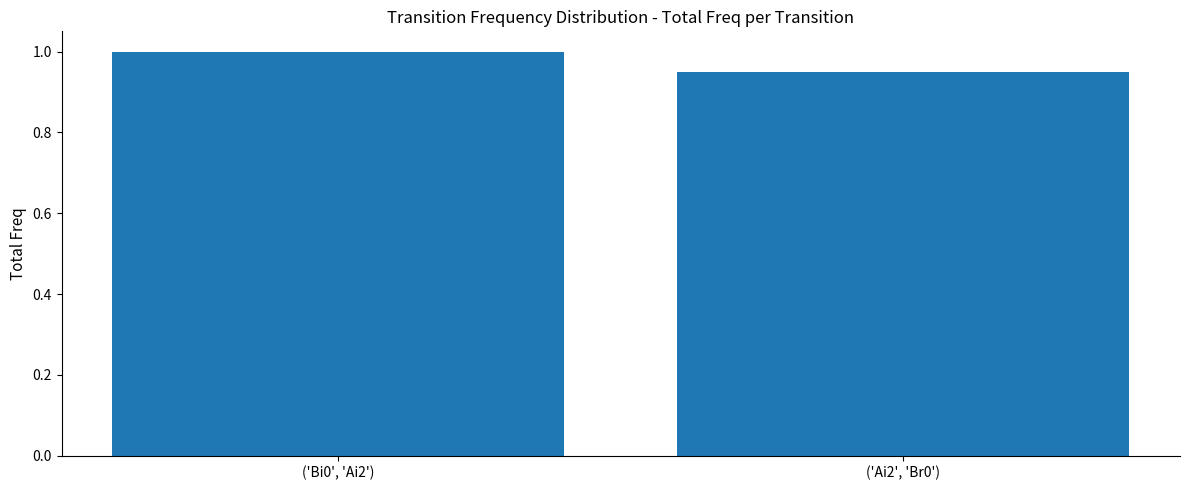

How many categories are shown in the chart?

2